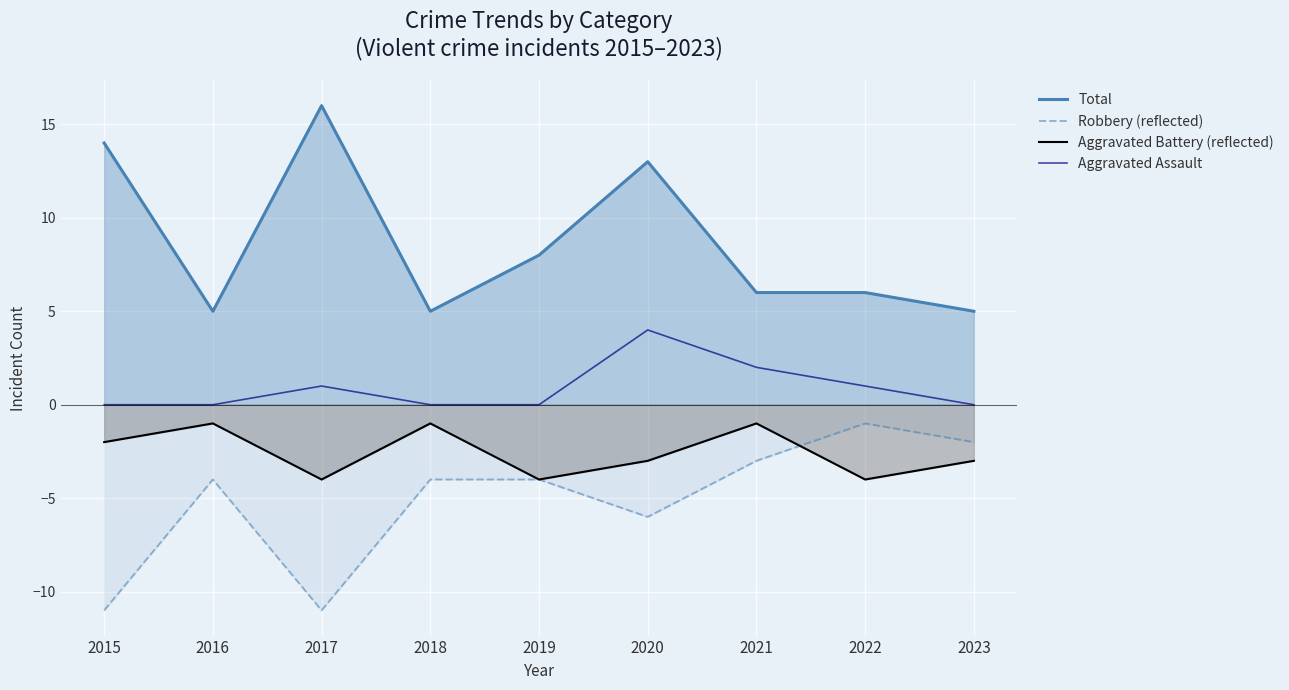

What are all the series names shown in the legend?

Total, Robbery (reflected), Aggravated Battery (reflected), Aggravated Assault